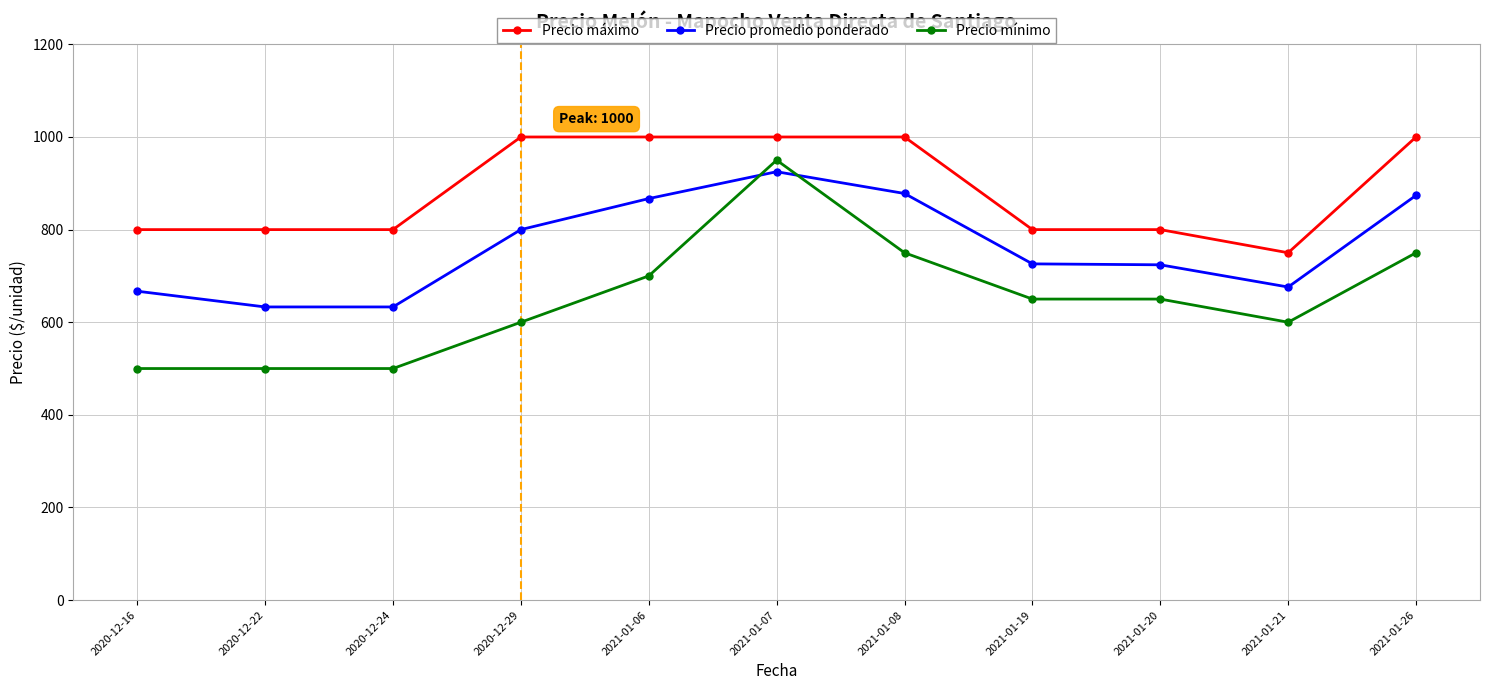

At which label does Precio mínimo first exceed 650?

2021-01-06